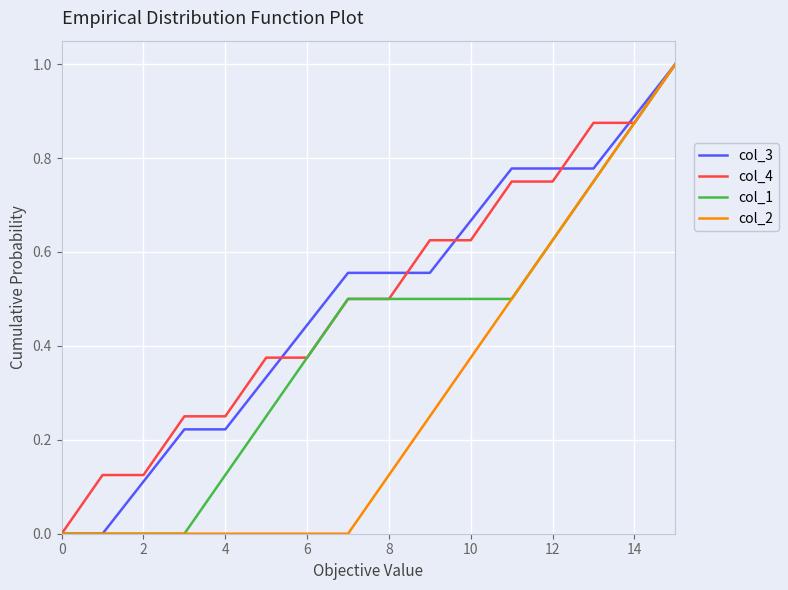

What are all the series names shown in the legend?

col_3, col_4, col_1, col_2